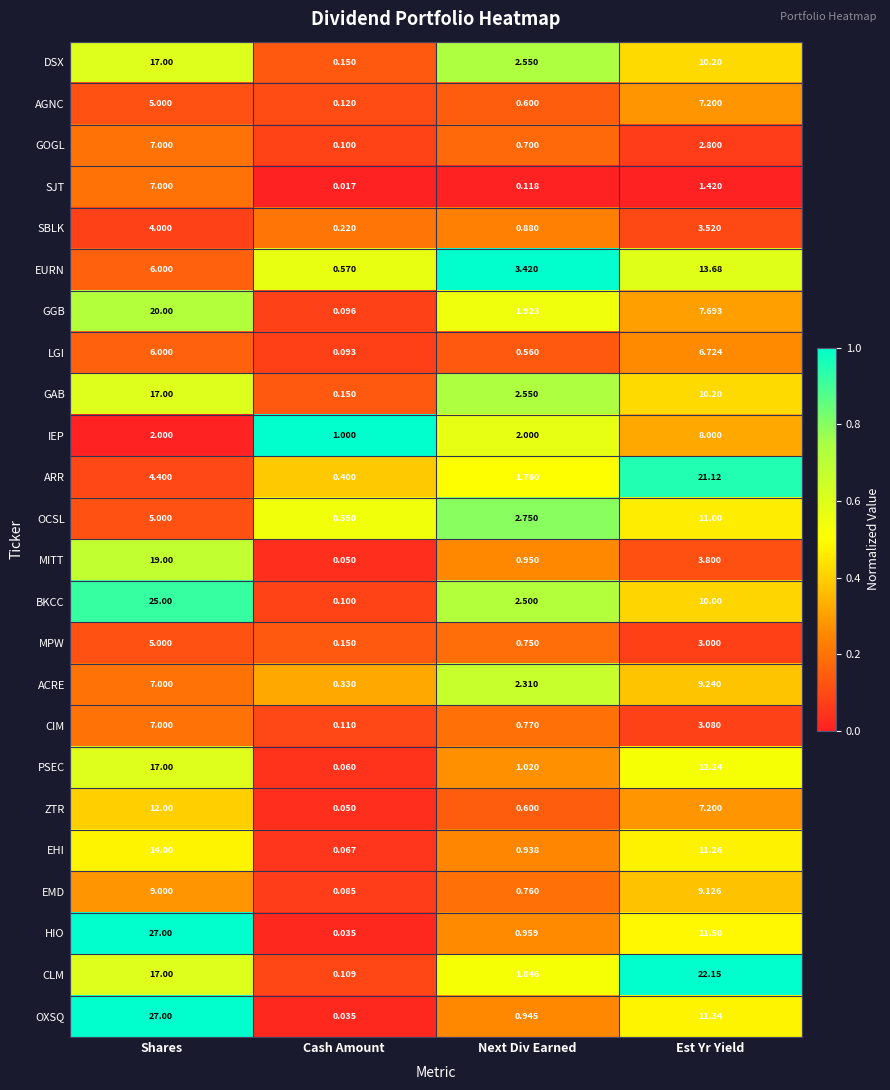

Where is CIM nearest to the value 3?

Est Yr Yield